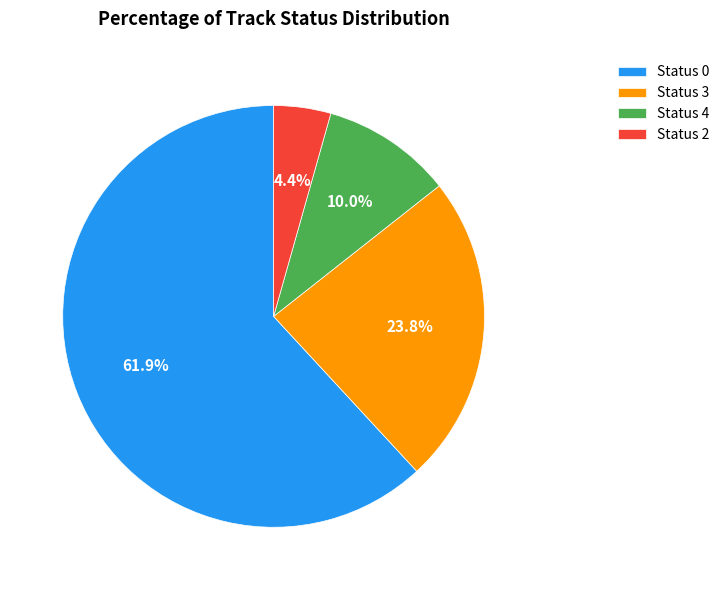

How many segments does this pie chart have?

4